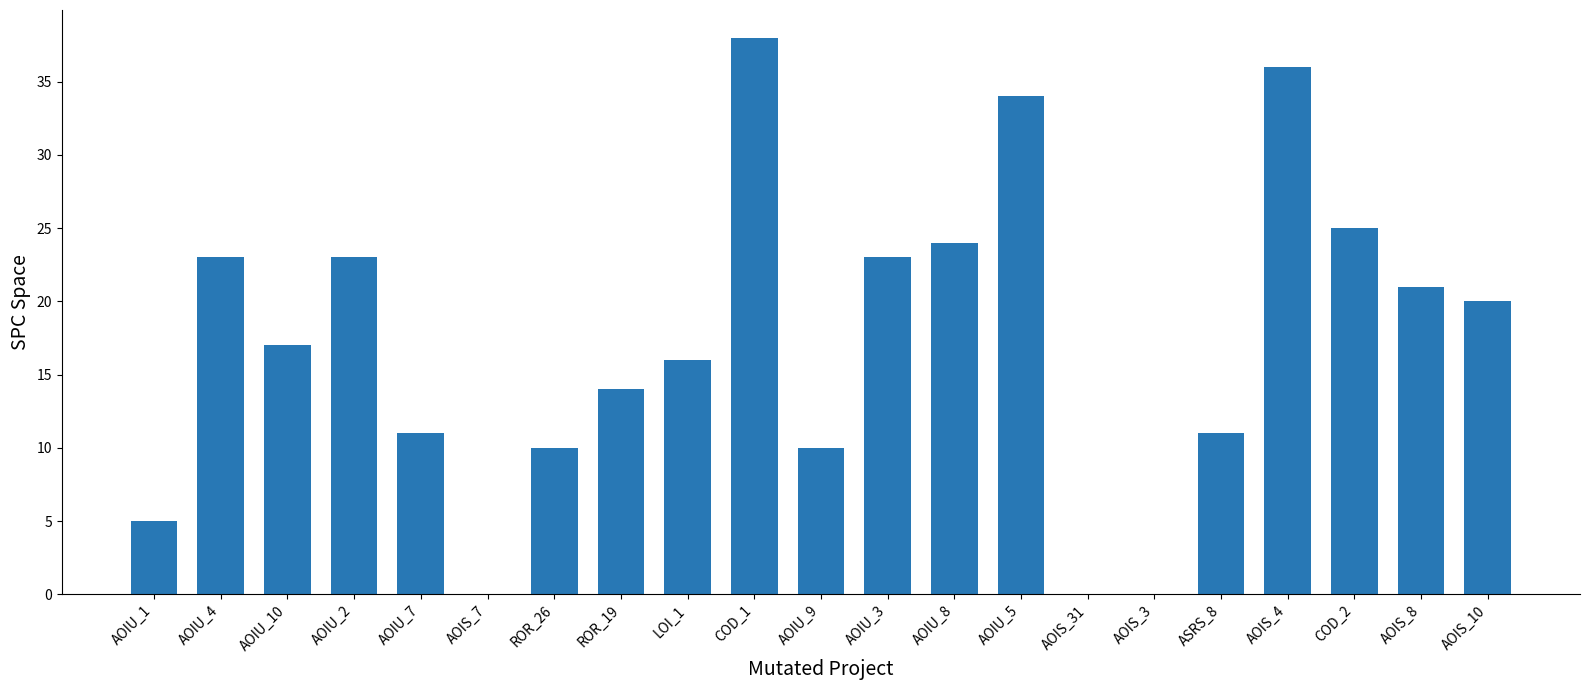

Are the bars horizontal?

No